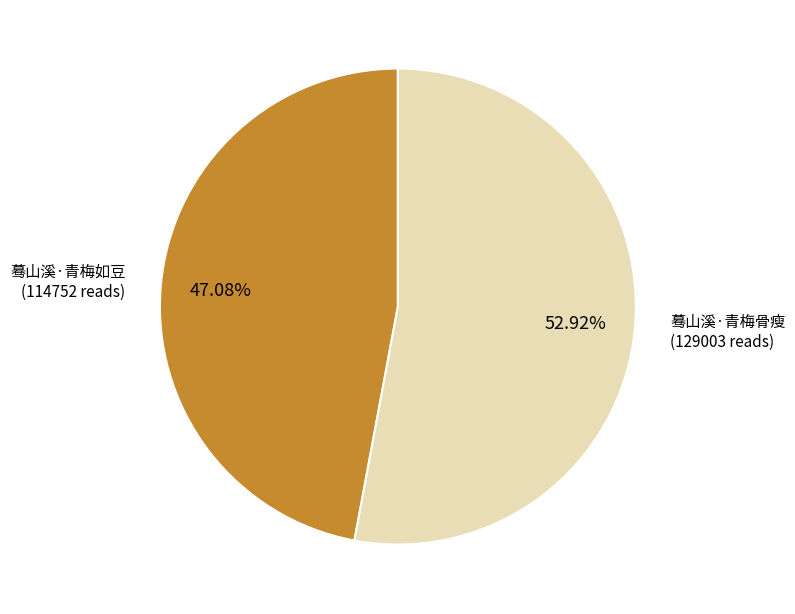

Count the number of slices in the pie.

2